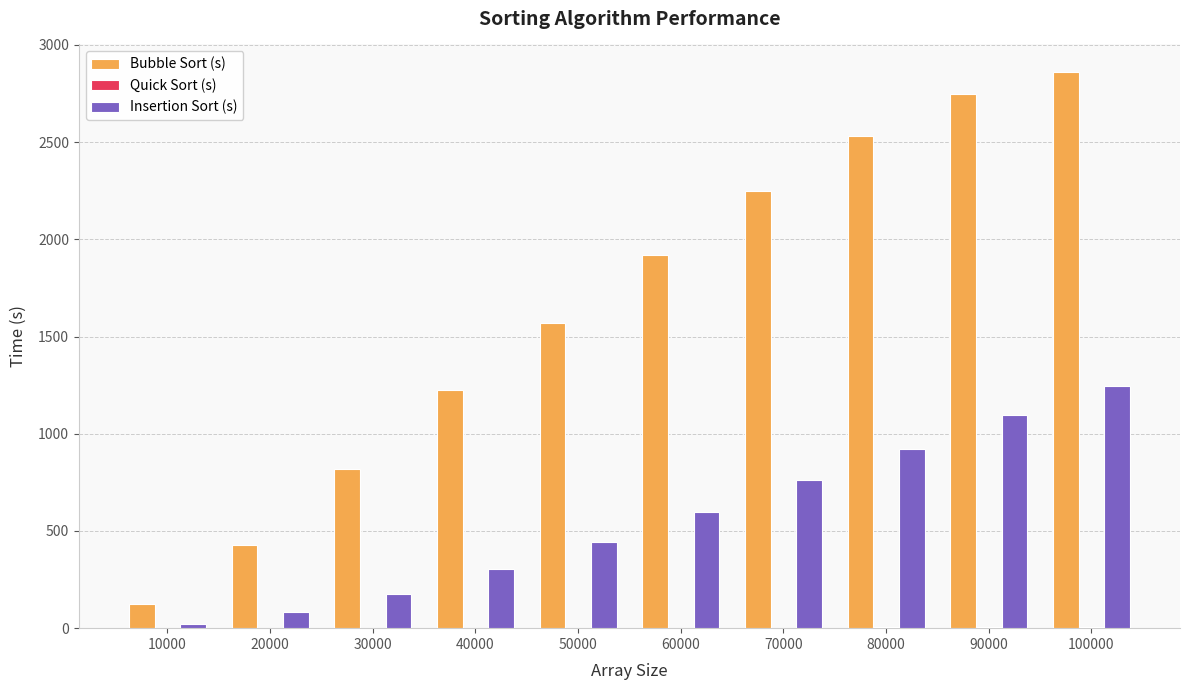

Are the bars horizontal?

No